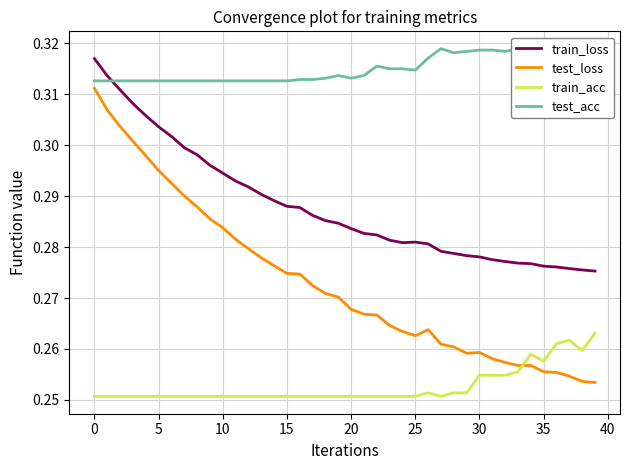

True or false: train_acc and train_loss cross at least once.

False